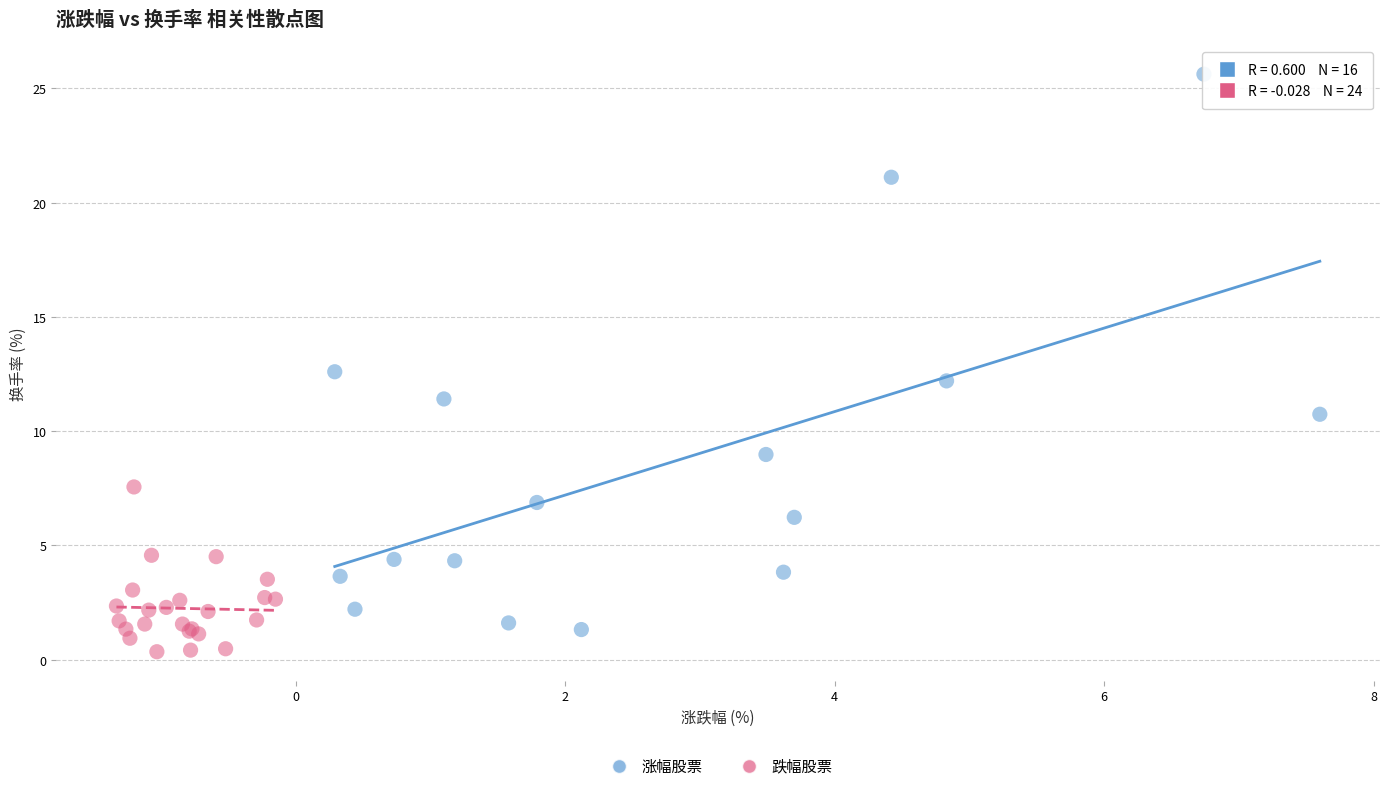

What are all the series names shown in the legend?

涨幅股票, 跌幅股票